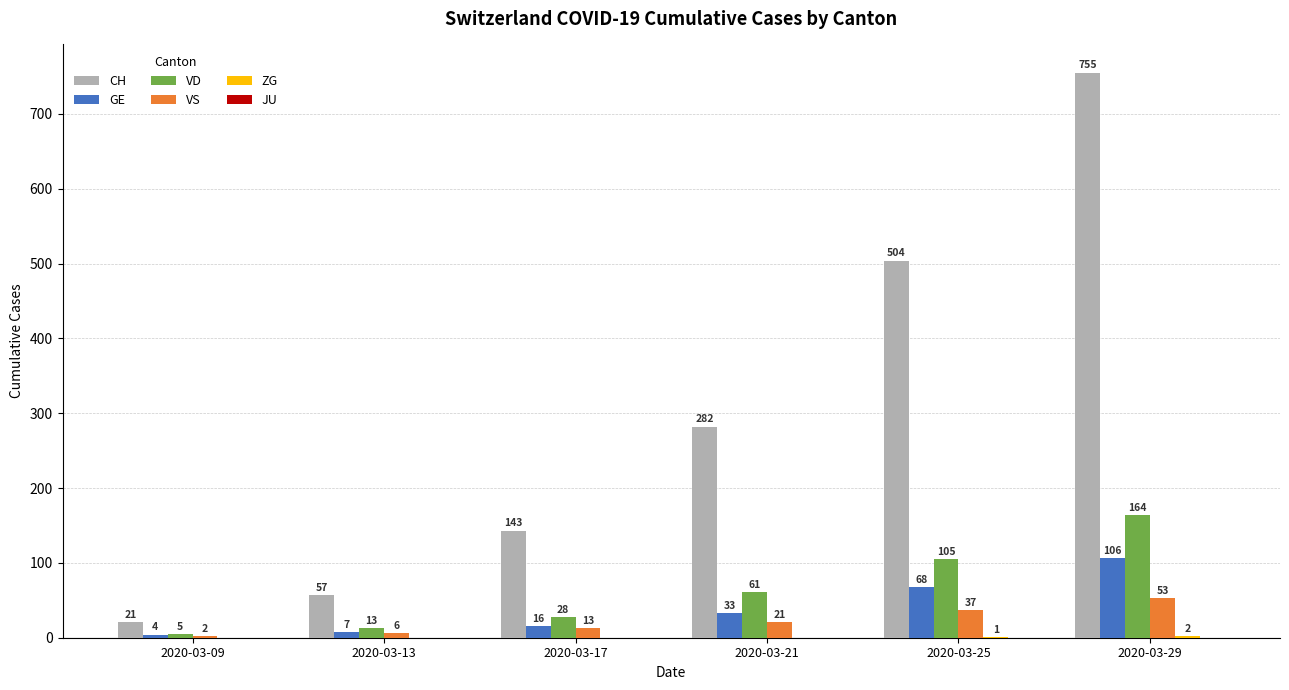

At which category is the sum across all series the highest?

2020-03-29